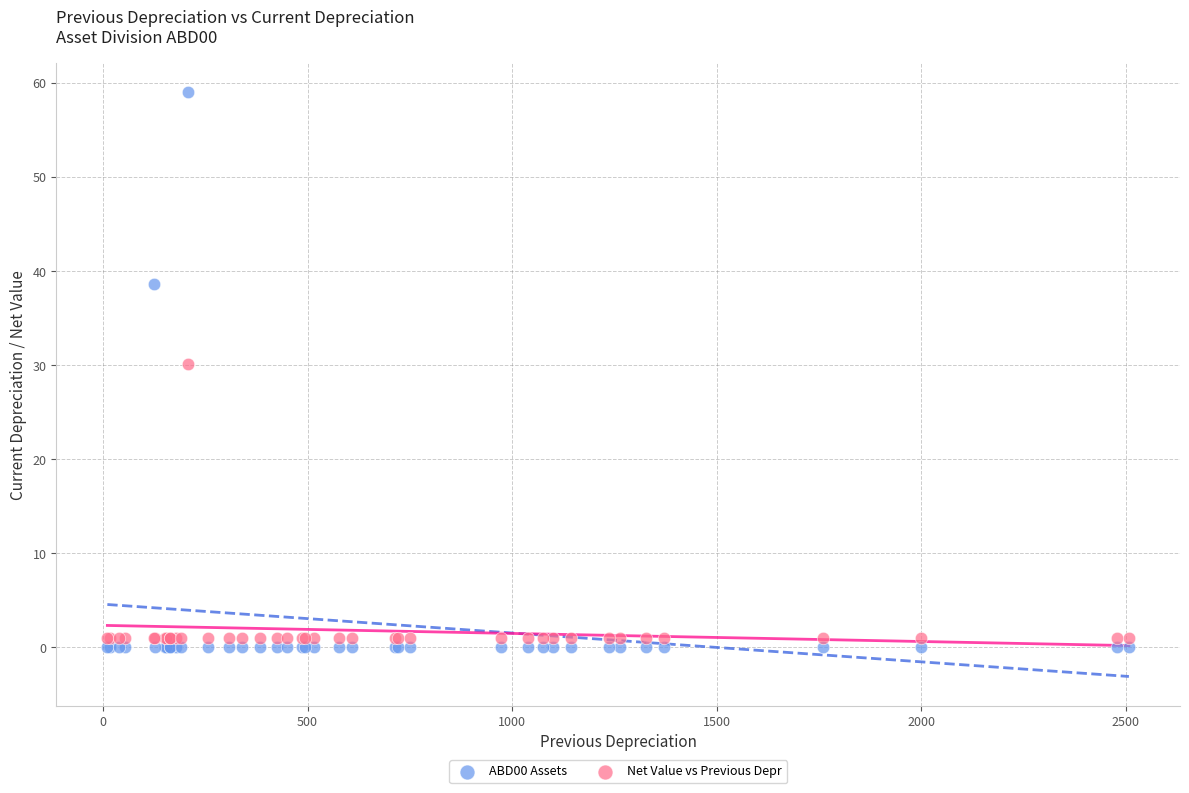

Which series reaches the maximum Y coordinate?

ABD00 Assets